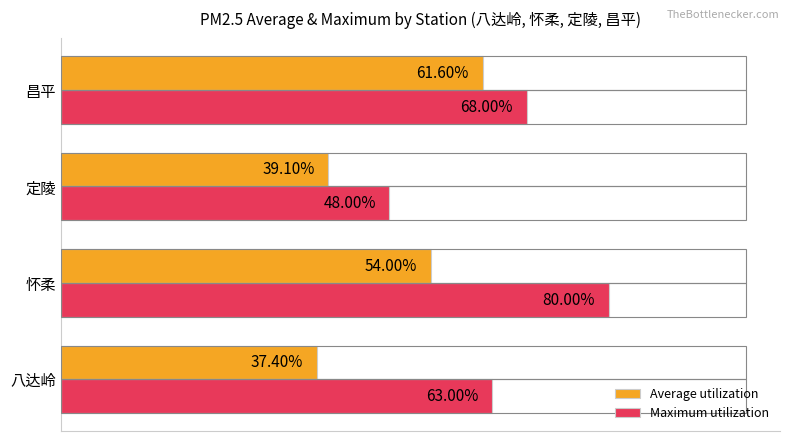

Rank the series by their average value, from lowest to highest.

Average utilization, Maximum utilization